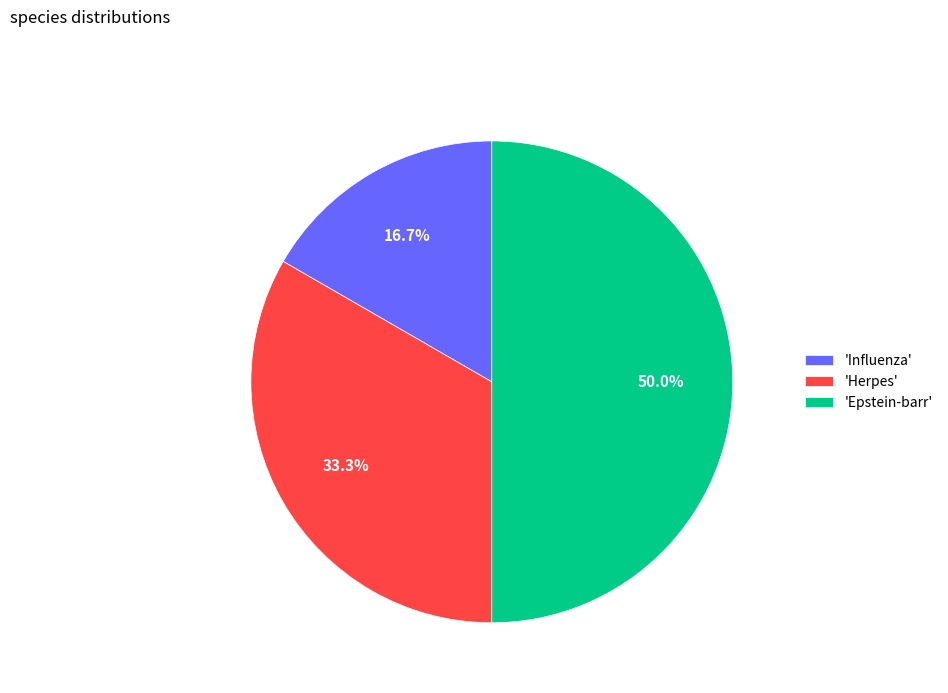

Between 'Epstein-barr' and 'Influenza', which is larger?

'Epstein-barr'